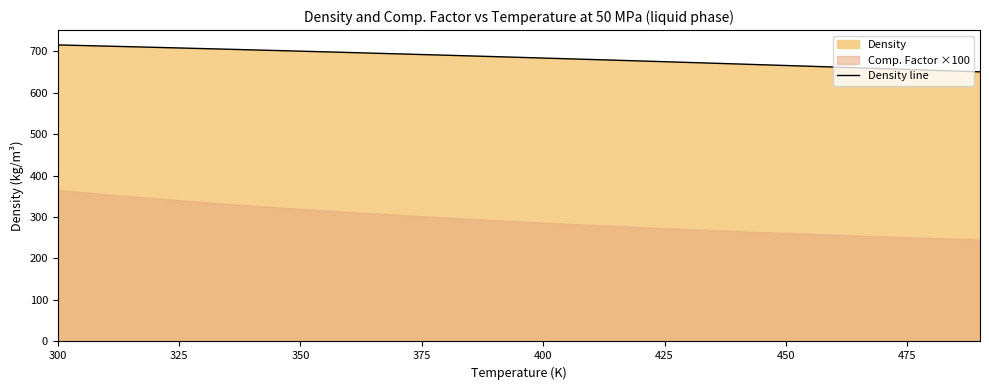

The Density line series shows 982.7 at 475. True or false?

False